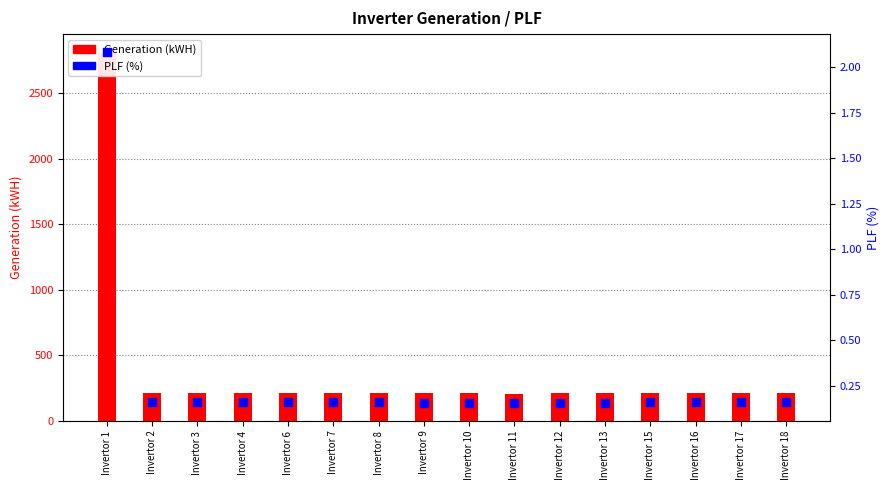

Which series has the largest Y range (max minus min)?

Generation (kWH)